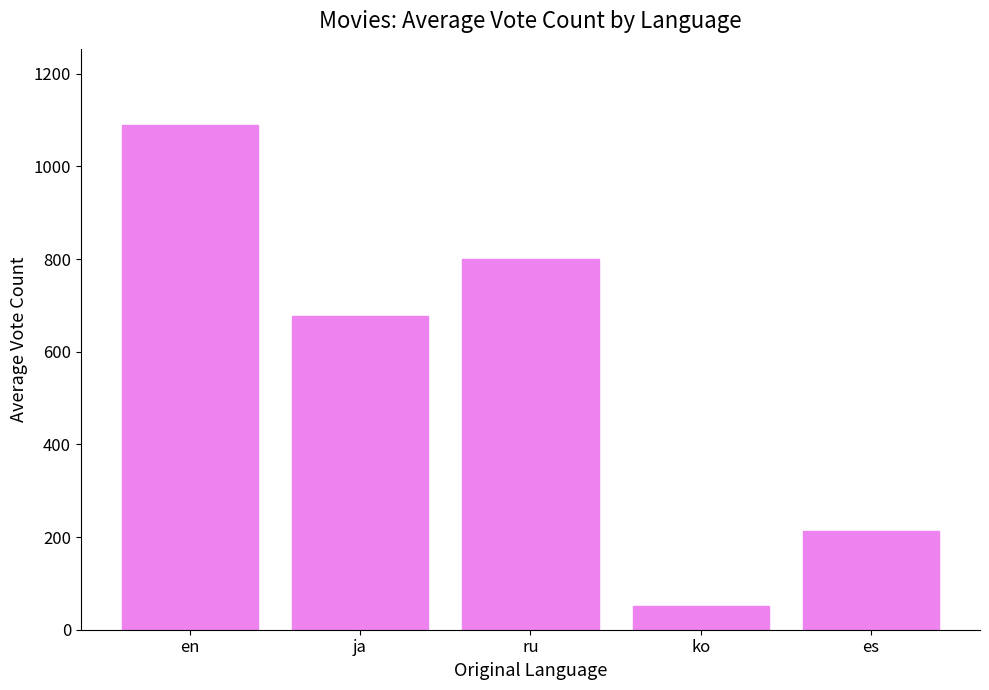

Approximately how many times larger is the value at ja compared to ru?

0.8